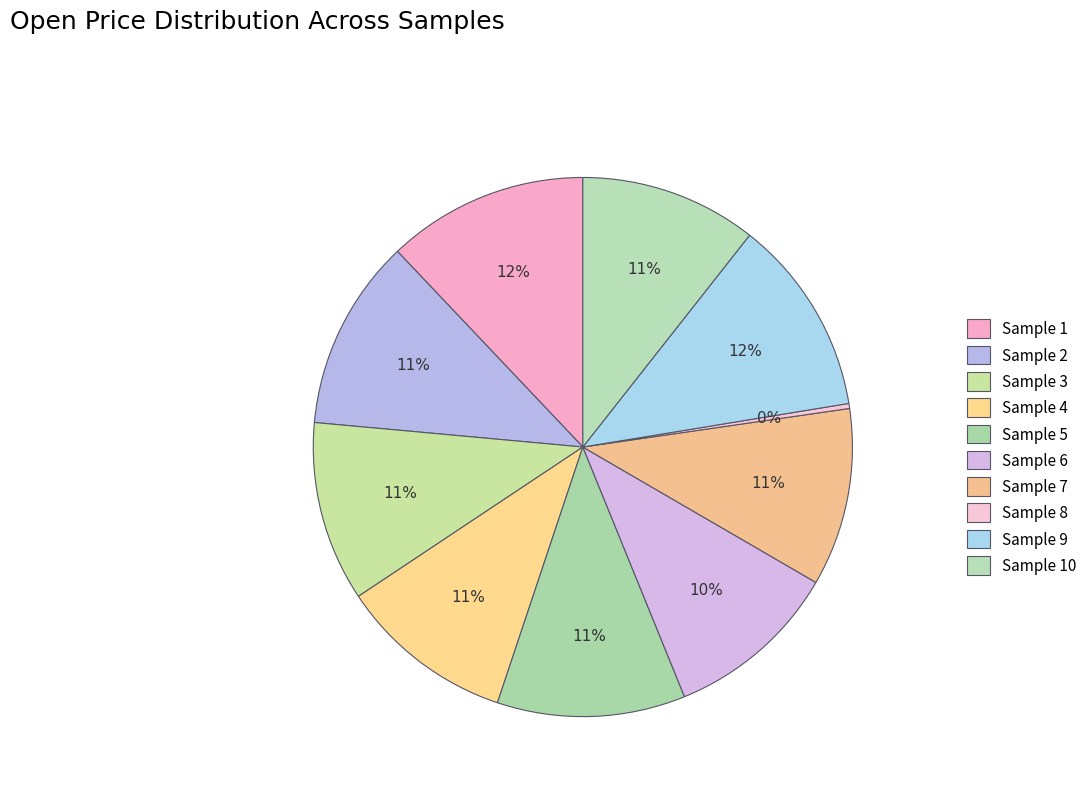

What is the total percentage of Sample 10 and Sample 1?

22.7%